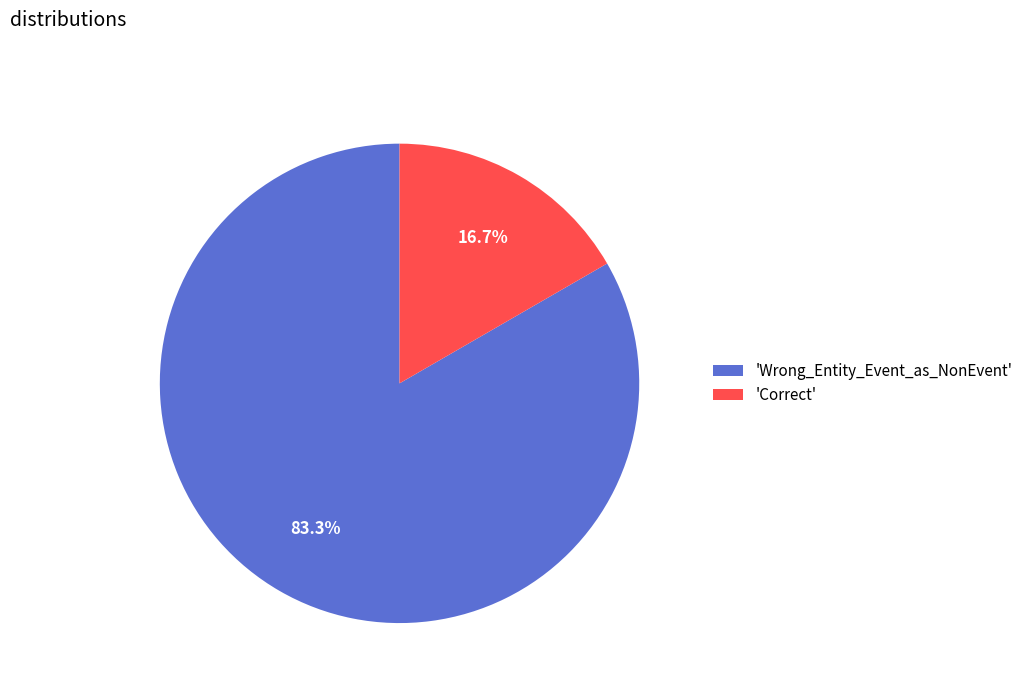

Is 'Correct' the majority of the pie?

No